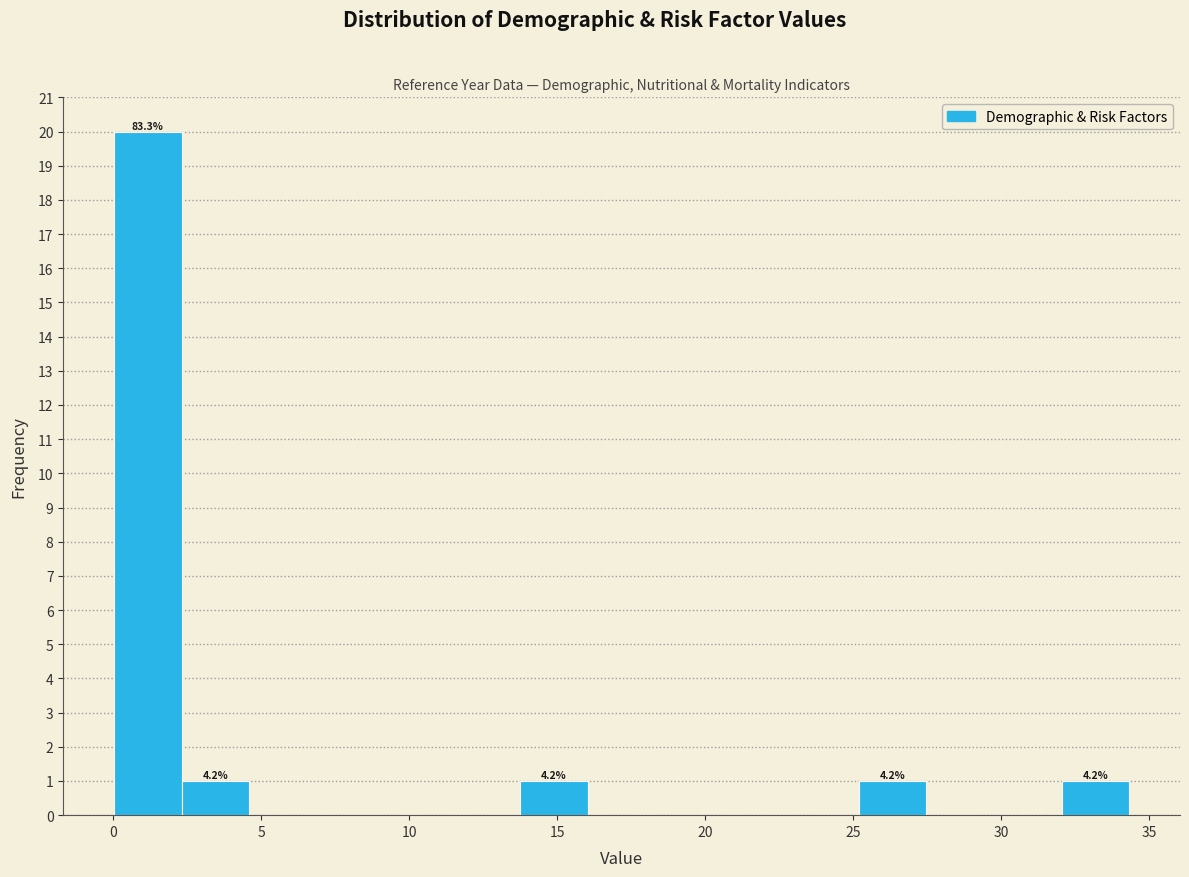

Over which range of the x-axis is the bar tallest?

0.0 to 2.5